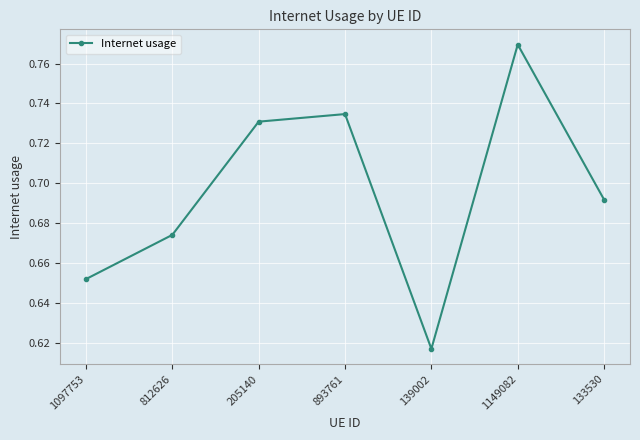

List the labels in order of value, smallest first.

139002, 1097753, 812626, 133530, 205140, 893761, 1149082